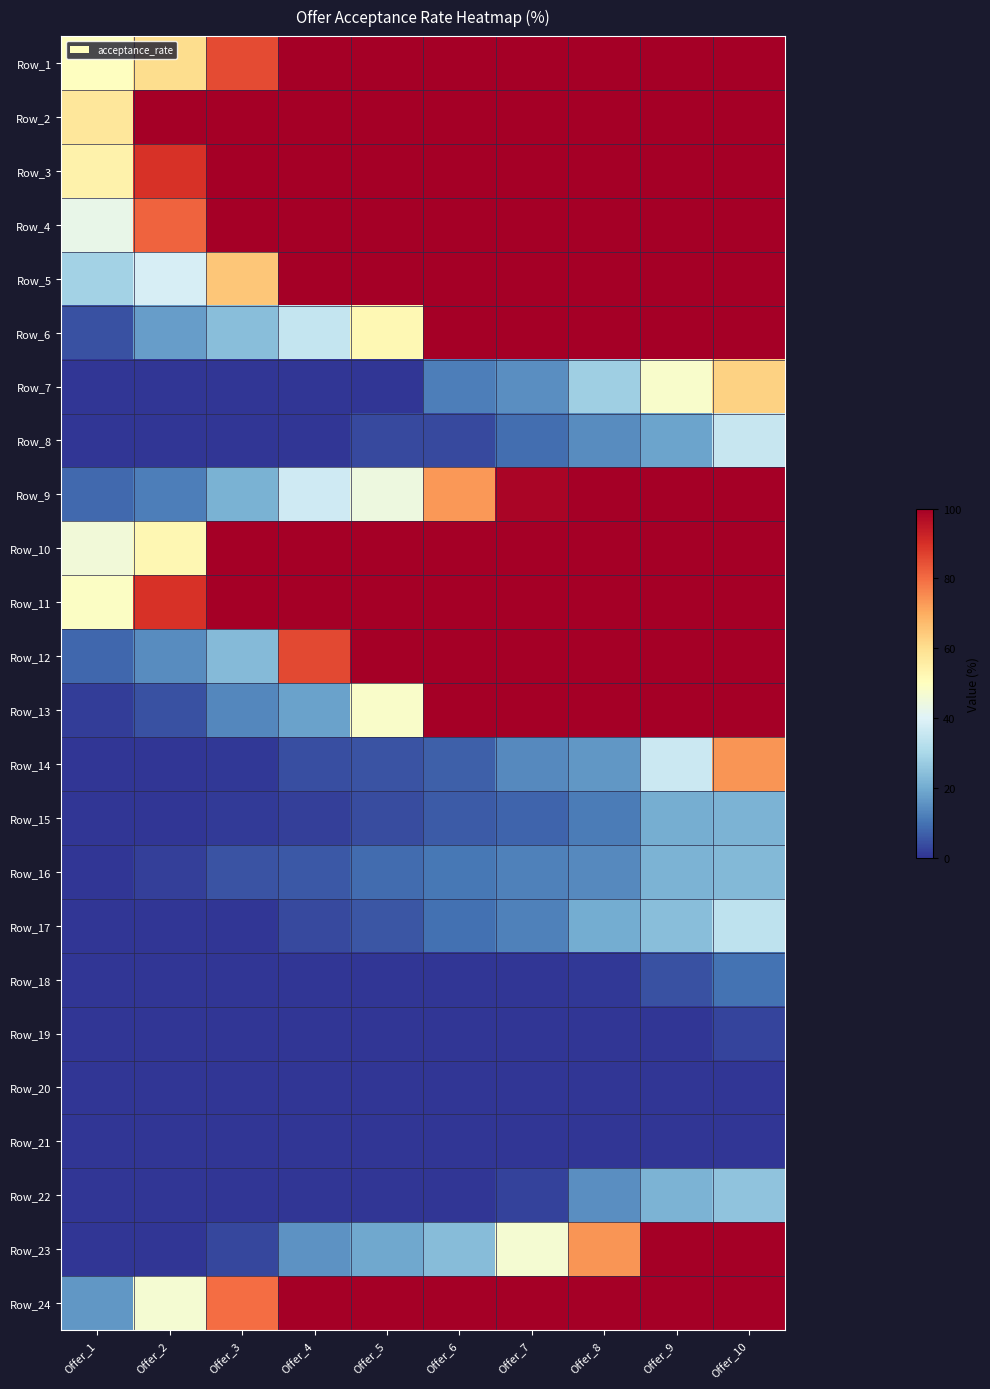

Reading left to right, transcribe all the data shown in this chart.

Row_1: Offer_1=49.9	Offer_2=60.3	Offer_3=85.2	Offer_4=100.0	Offer_5=100.0	Offer_6=100.0	Offer_7=100.0	Offer_8=100.0	Offer_9=100.0	Offer_10=100.0
Row_2: Offer_1=57.8	Offer_2=100.0	Offer_3=100.0	Offer_4=100.0	Offer_5=100.0	Offer_6=100.0	Offer_7=100.0	Offer_8=100.0	Offer_9=100.0	Offer_10=100.0
Row_3: Offer_1=54.3	Offer_2=89.6	Offer_3=100.0	Offer_4=100.0	Offer_5=100.0	Offer_6=100.0	Offer_7=100.0	Offer_8=100.0	Offer_9=100.0	Offer_10=100.0
Row_4: Offer_1=42.7	Offer_2=81.3	Offer_3=100.0	Offer_4=100.0	Offer_5=100.0	Offer_6=100.0	Offer_7=100.0	Offer_8=100.0	Offer_9=100.0	Offer_10=100.0
Row_5: Offer_1=28.9	Offer_2=38.6	Offer_3=65.0	Offer_4=100.0	Offer_5=100.0	Offer_6=100.0	Offer_7=100.0	Offer_8=100.0	Offer_9=100.0	Offer_10=100.0
Row_6: Offer_1=4.5	Offer_2=17.6	Offer_3=24.1	Offer_4=34.8	Offer_5=52.0	Offer_6=100.0	Offer_7=100.0	Offer_8=100.0	Offer_9=100.0	Offer_10=100.0
Row_7: Offer_1=0.0	Offer_2=0.0	Offer_3=0.0	Offer_4=0.0	Offer_5=0.0	Offer_6=12.0	Offer_7=14.5	Offer_8=28.1	Offer_9=47.8	Offer_10=62.6
Row_8: Offer_1=0.0	Offer_2=0.0	Offer_3=0.0	Offer_4=0.2	Offer_5=3.3	Offer_6=3.3	Offer_7=9.1	Offer_8=14.4	Offer_9=18.4	Offer_10=35.2
Row_9: Offer_1=8.4	Offer_2=11.8	Offer_3=21.1	Offer_4=36.7	Offer_5=44.3	Offer_6=73.3	Offer_7=98.6	Offer_8=100.0	Offer_9=100.0	Offer_10=100.0
Row_10: Offer_1=45.6	Offer_2=52.6	Offer_3=100.0	Offer_4=100.0	Offer_5=100.0	Offer_6=100.0	Offer_7=100.0	Offer_8=100.0	Offer_9=100.0	Offer_10=100.0
Row_11: Offer_1=49.0	Offer_2=89.7	Offer_3=100.0	Offer_4=100.0	Offer_5=100.0	Offer_6=100.0	Offer_7=100.0	Offer_8=100.0	Offer_9=100.0	Offer_10=100.0
Row_12: Offer_1=8.1	Offer_2=14.4	Offer_3=23.4	Offer_4=85.9	Offer_5=100.0	Offer_6=100.0	Offer_7=100.0	Offer_8=100.0	Offer_9=100.0	Offer_10=100.0
Row_13: Offer_1=1.2	Offer_2=4.6	Offer_3=13.6	Offer_4=18.0	Offer_5=48.2	Offer_6=100.0	Offer_7=100.0	Offer_8=100.0	Offer_9=100.0	Offer_10=100.0
Row_14: Offer_1=0.0	Offer_2=0.0	Offer_3=0.7	Offer_4=4.2	Offer_5=4.7	Offer_6=6.8	Offer_7=13.7	Offer_8=16.2	Offer_9=36.1	Offer_10=73.5
Row_15: Offer_1=0.0	Offer_2=0.0	Offer_3=1.1	Offer_4=1.9	Offer_5=3.6	Offer_6=6.0	Offer_7=7.8	Offer_8=11.7	Offer_9=20.5	Offer_10=21.7
Row_16: Offer_1=0.0	Offer_2=1.9	Offer_3=5.0	Offer_4=5.6	Offer_5=9.0	Offer_6=10.7	Offer_7=12.3	Offer_8=13.8	Offer_9=21.7	Offer_10=22.9
Row_17: Offer_1=0.0	Offer_2=0.0	Offer_3=0.0	Offer_4=3.3	Offer_5=5.2	Offer_6=9.6	Offer_7=12.3	Offer_8=20.1	Offer_9=24.2	Offer_10=33.9
Row_18: Offer_1=0.0	Offer_2=0.0	Offer_3=0.0	Offer_4=0.0	Offer_5=0.0	Offer_6=0.0	Offer_7=0.0	Offer_8=0.7	Offer_9=4.6	Offer_10=10.1
Row_19: Offer_1=0.0	Offer_2=0.0	Offer_3=0.0	Offer_4=0.0	Offer_5=0.0	Offer_6=0.0	Offer_7=0.0	Offer_8=0.0	Offer_9=0.0	Offer_10=2.4
Row_20: Offer_1=0.0	Offer_2=0.0	Offer_3=0.0	Offer_4=0.0	Offer_5=0.0	Offer_6=0.0	Offer_7=0.0	Offer_8=0.0	Offer_9=0.0	Offer_10=0.0
Row_21: Offer_1=0.0	Offer_2=0.0	Offer_3=0.0	Offer_4=0.0	Offer_5=0.0	Offer_6=0.0	Offer_7=0.0	Offer_8=0.0	Offer_9=0.0	Offer_10=0.0
Row_22: Offer_1=0.0	Offer_2=0.0	Offer_3=0.0	Offer_4=0.0	Offer_5=0.0	Offer_6=0.0	Offer_7=2.2	Offer_8=14.6	Offer_9=21.9	Offer_10=25.2
Row_23: Offer_1=0.0	Offer_2=0.0	Offer_3=2.8	Offer_4=15.5	Offer_5=19.4	Offer_6=23.7	Offer_7=46.8	Offer_8=73.6	Offer_9=100.0	Offer_10=100.0
Row_24: Offer_1=16.4	Offer_2=46.6	Offer_3=79.9	Offer_4=100.0	Offer_5=100.0	Offer_6=100.0	Offer_7=100.0	Offer_8=100.0	Offer_9=100.0	Offer_10=100.0